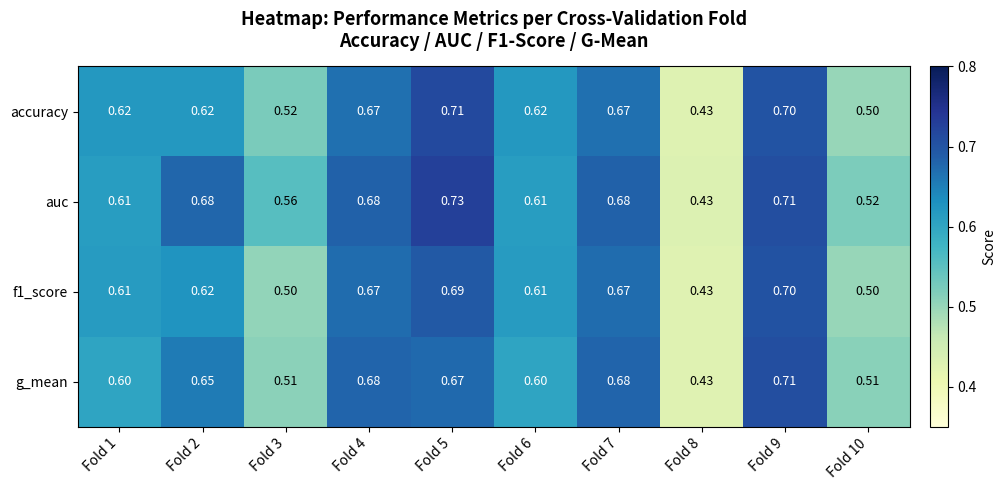

Is the value of auc at Fold 4 greater than the value of accuracy at Fold 4?

Yes